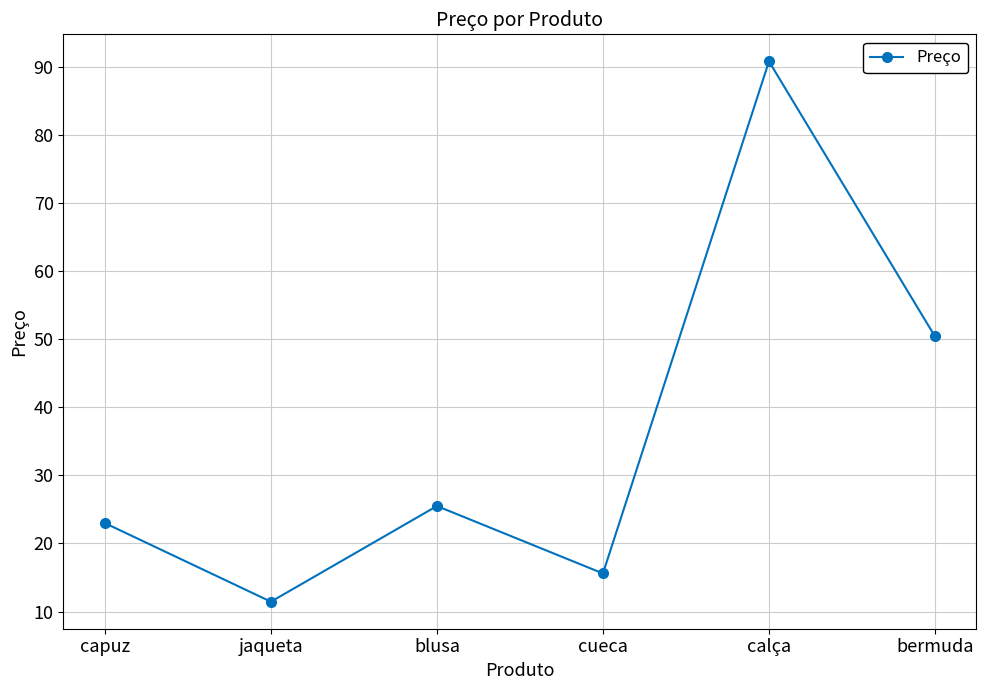

The value at blusa is 25.5. True or false?

True